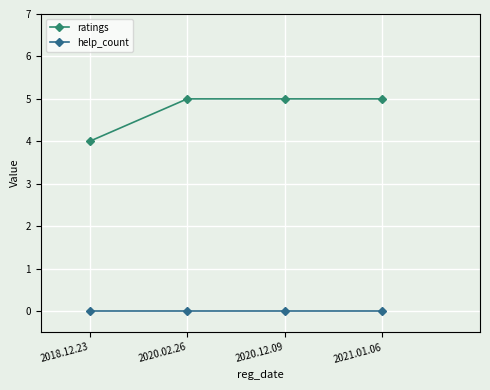

Reading left to right, what are all the values shown in this chart?

ratings: 2018.12.23=4	2020.02.26=5	2020.12.09=5	2021.01.06=5
help_count: 2018.12.23=0	2020.02.26=0	2020.12.09=0	2021.01.06=0